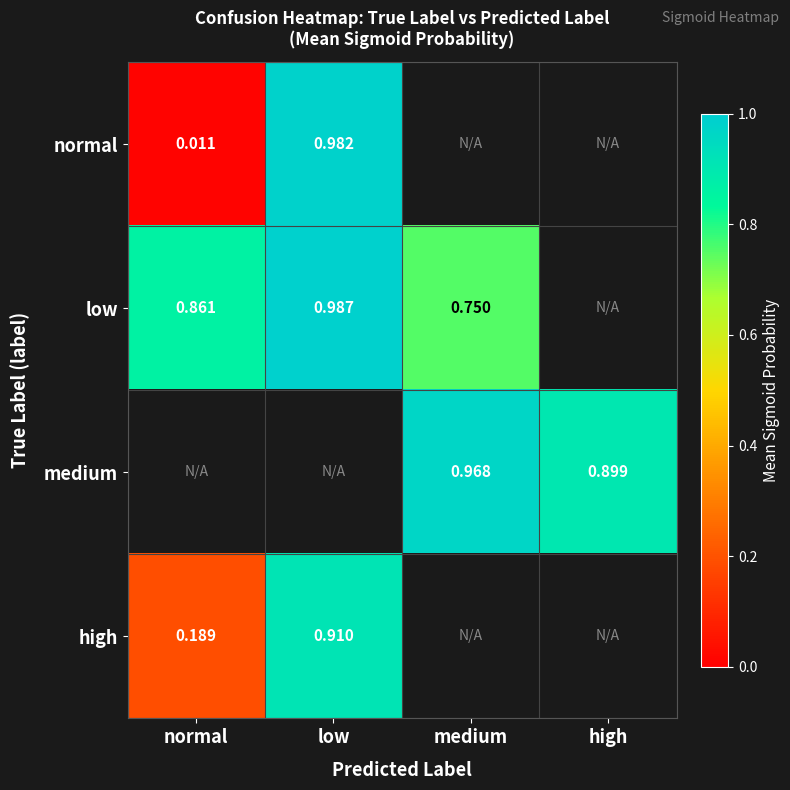

Is the value of high at normal greater than the value of medium at high?

No